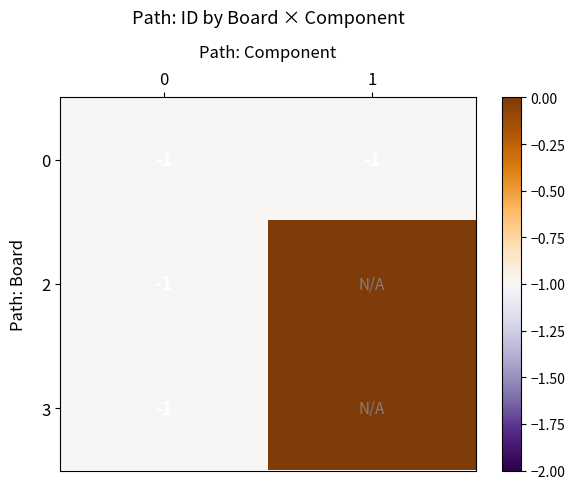

The 2 series shows -1 at 0. True or false?

True